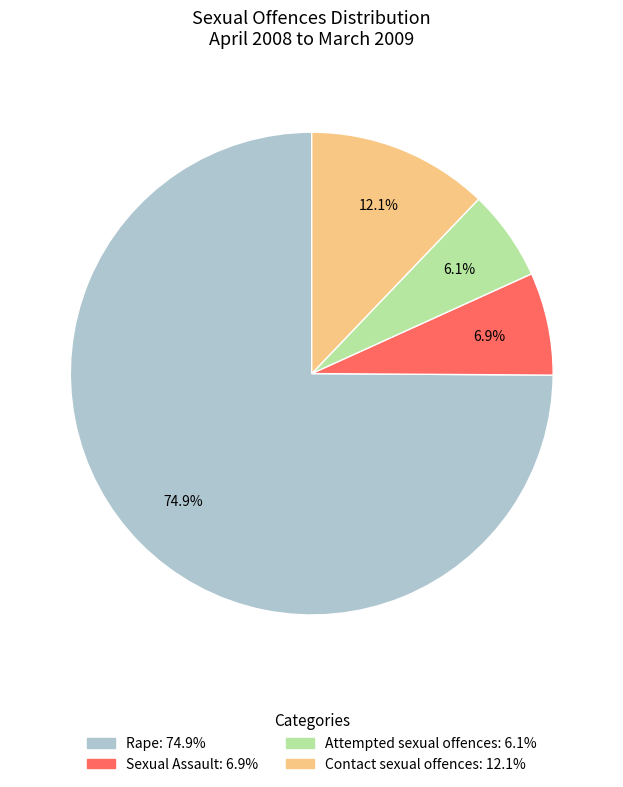

Rank the categories by value from lowest to highest.

Attempted sexual offences, Sexual Assault, Contact sexual offences, Rape